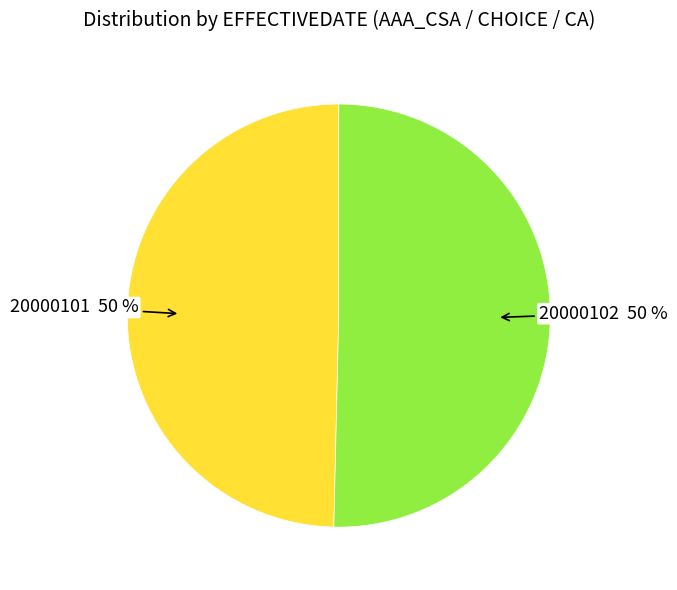

To the nearest percent, what is the average slice percentage?

50%